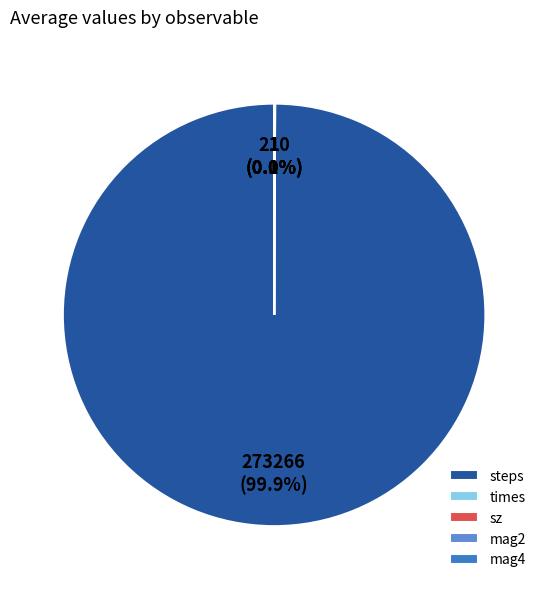

To the nearest percent, what is the average slice percentage?

20%